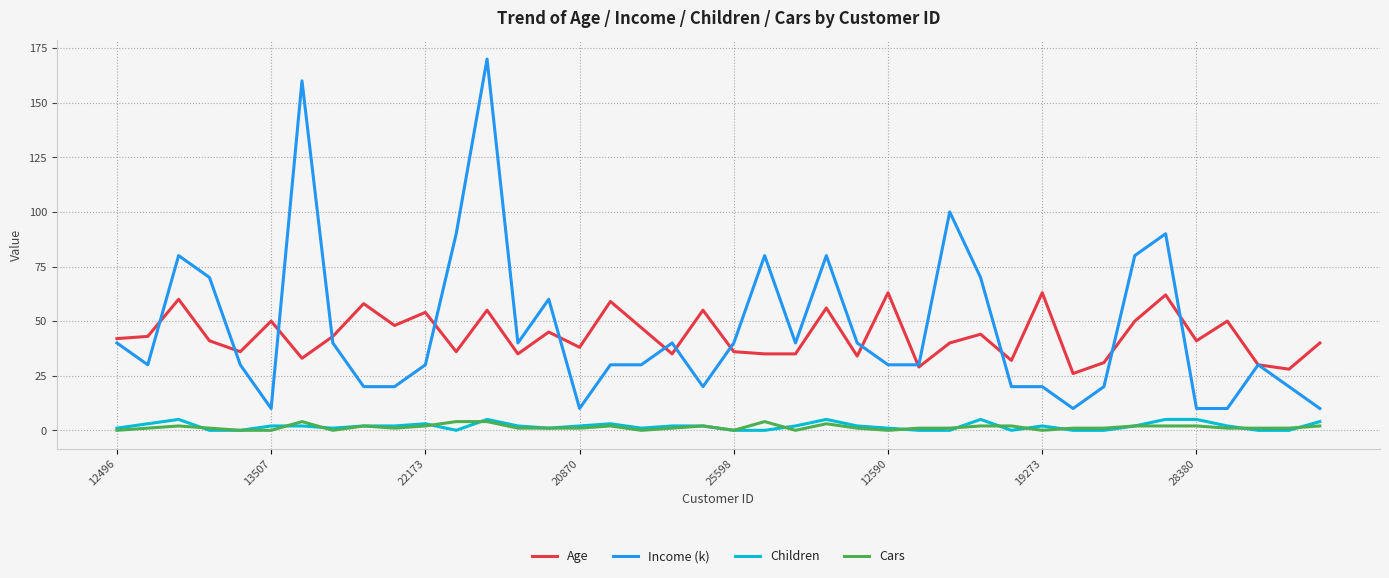

What are all the series names shown in the legend?

Age, Income (k), Children, Cars